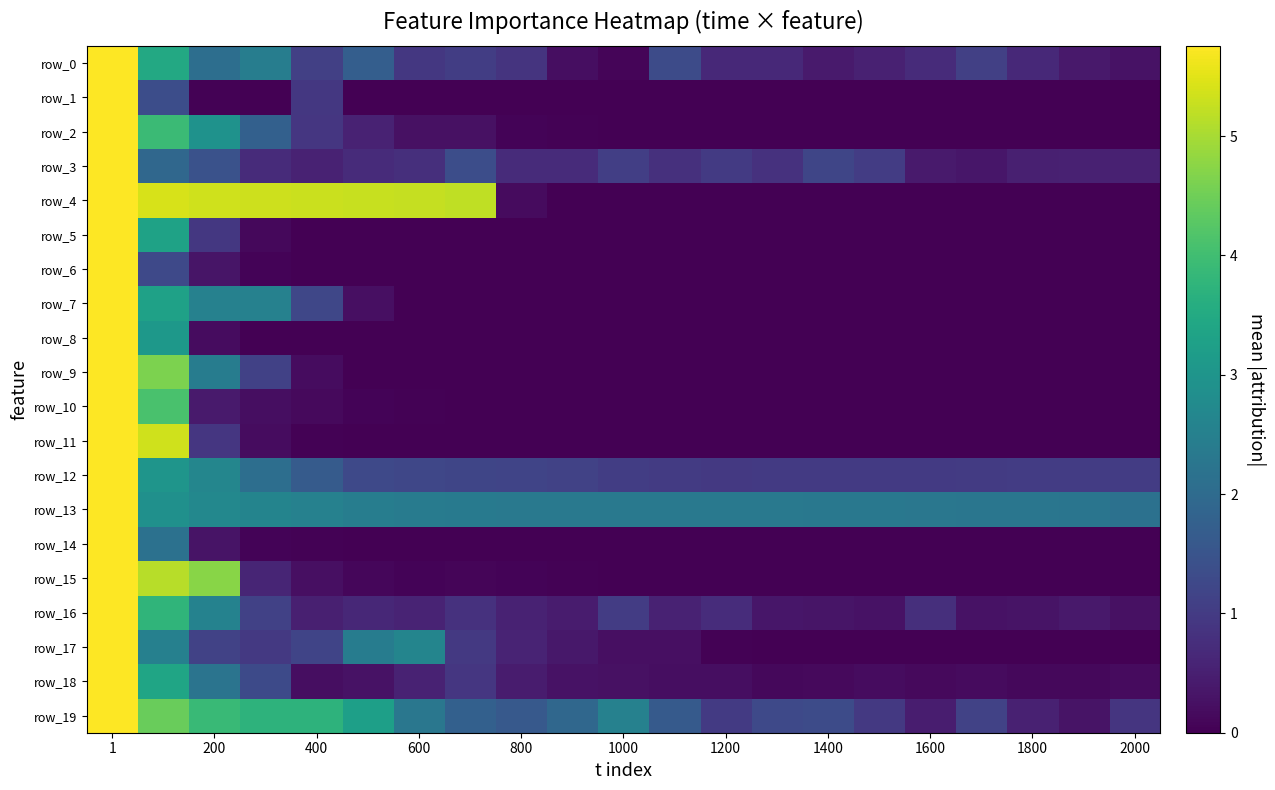

At which label does row_12 first exceed 1?

1